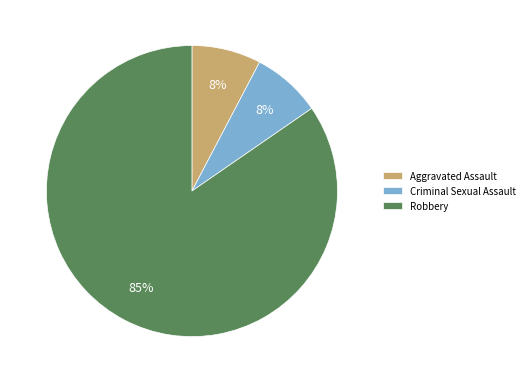

To the nearest percent, what percentage of the pie is Criminal Sexual Assault?

8%